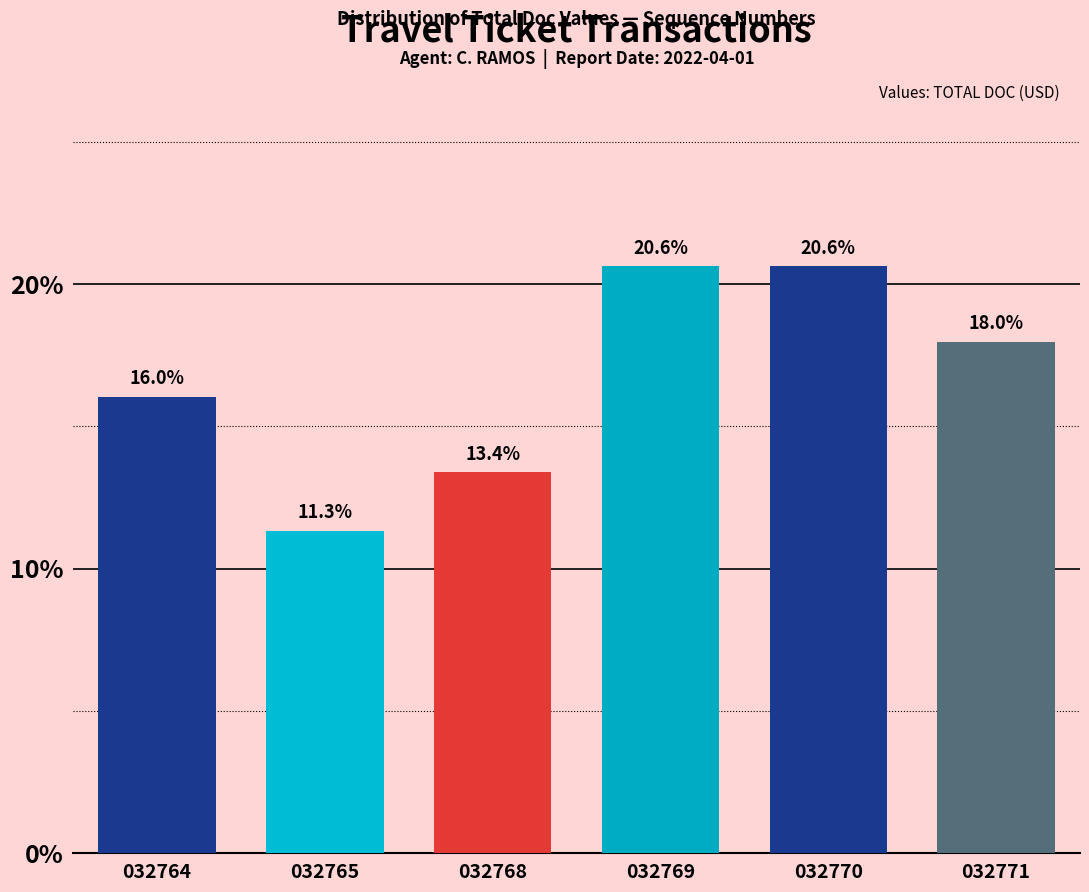

Reading left to right, list all the values displayed in this chart.

032764=16.0	032765=11.3	032768=13.4	032769=20.6	032770=20.6	032771=18.0